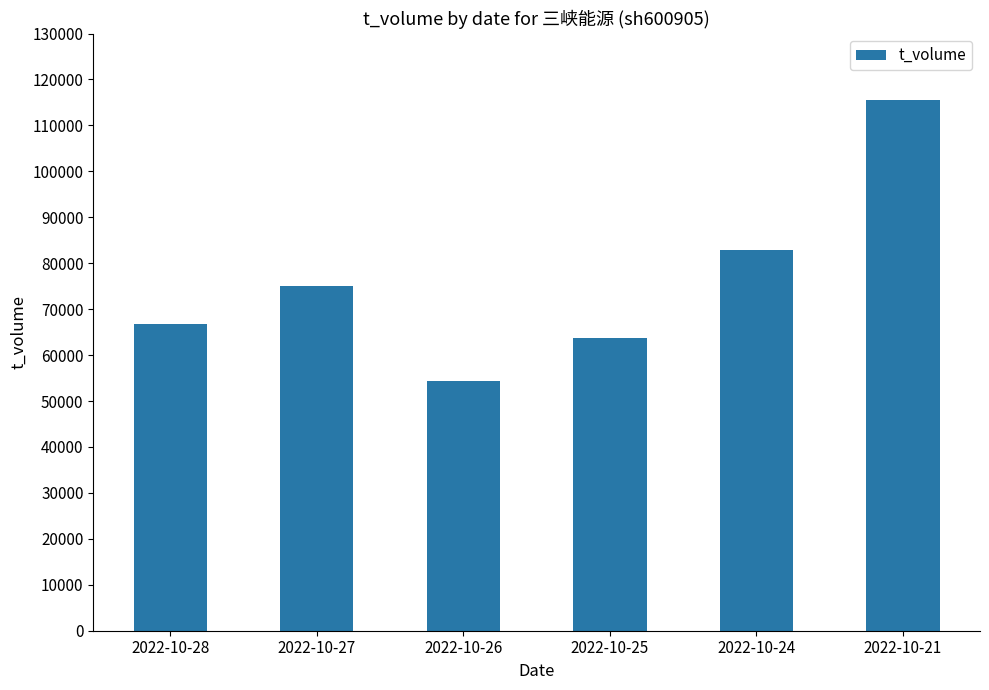

What is the smallest value displayed?

54436